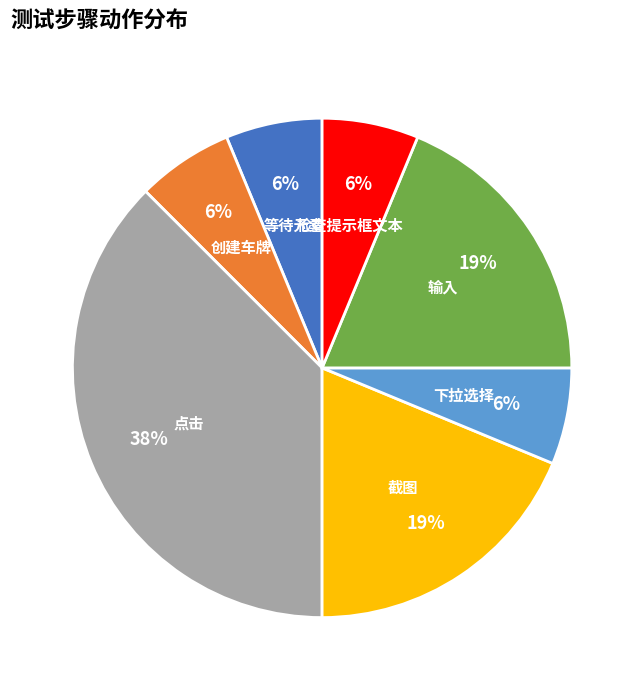

What percentage is the 等待元素 slice, to the nearest percent?

6%